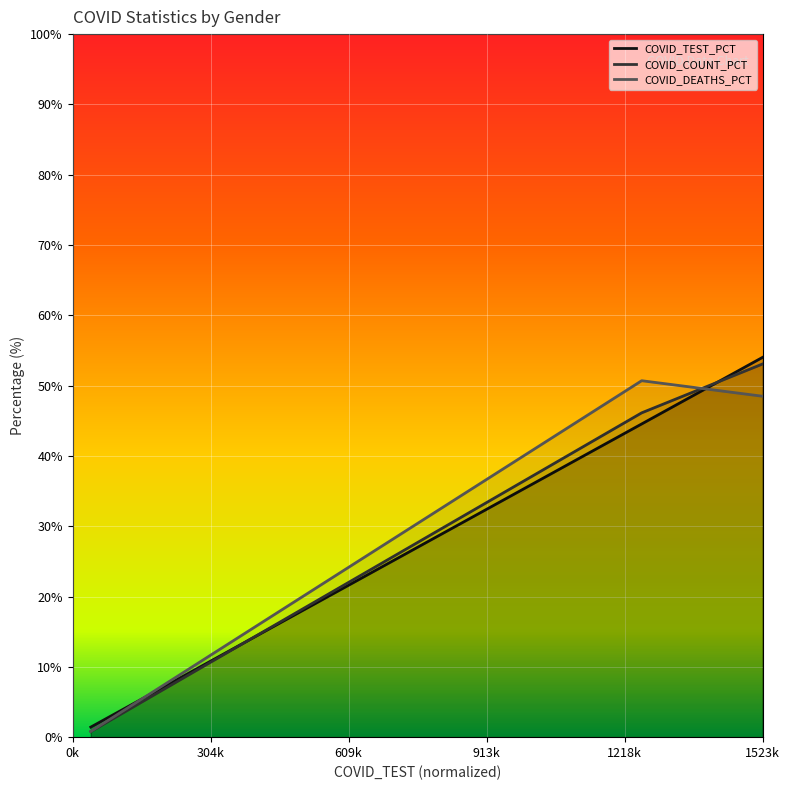

Rank the series by their maximum value, from lowest to highest.

COVID_DEATHS, COVID_COUNT, COVID_TEST_PCT